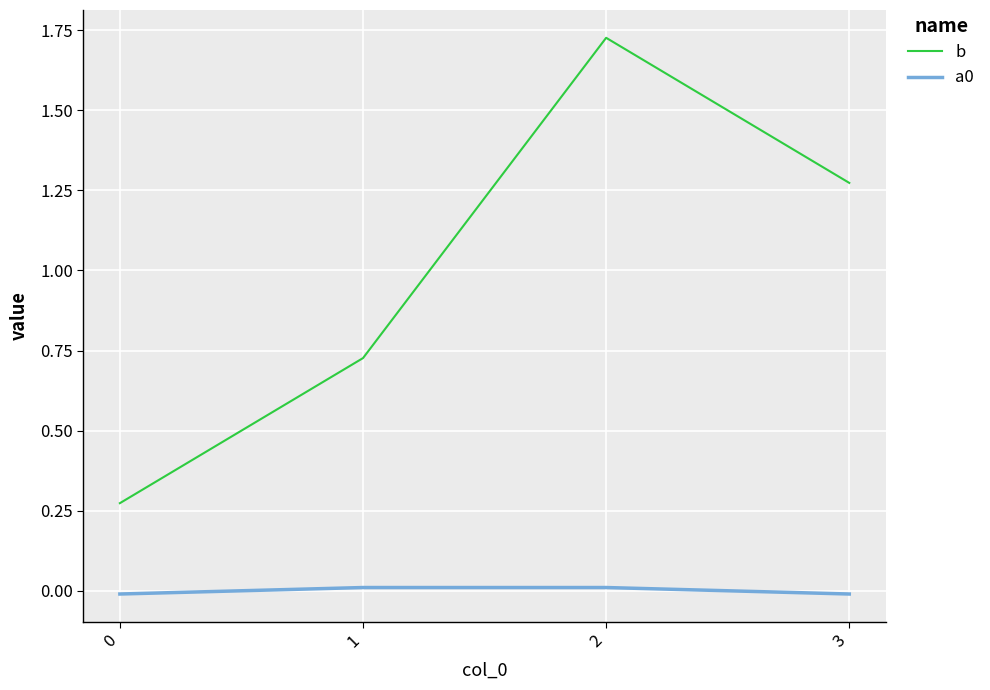

Is the value of a0 at 3 greater than the value of b at 1?

No